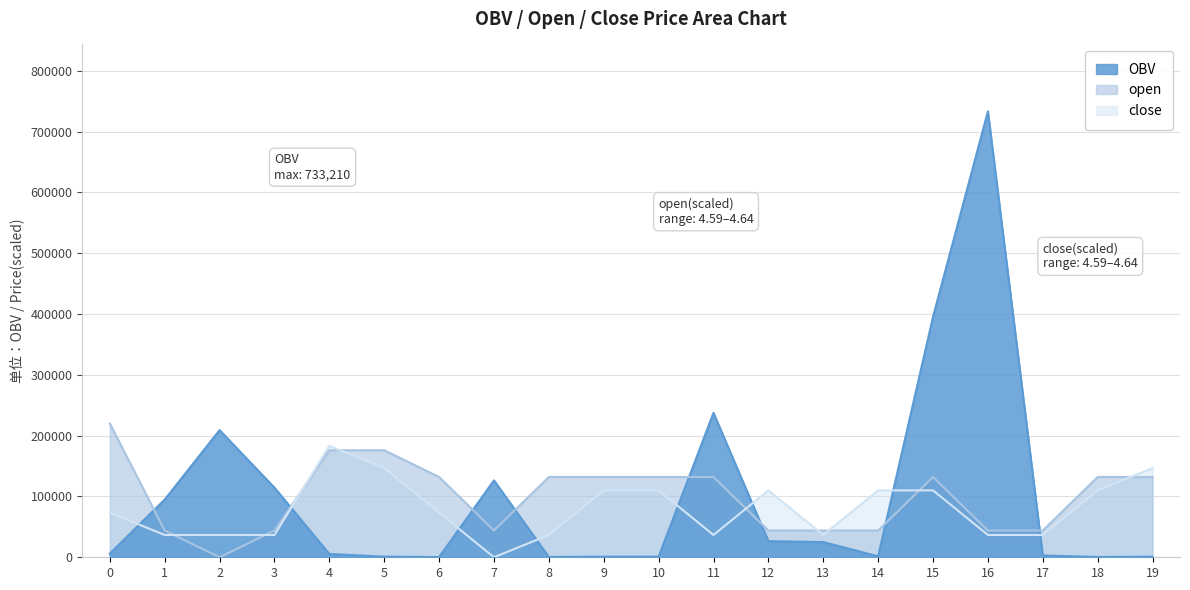

What value does the close series have at 19?

146641.9